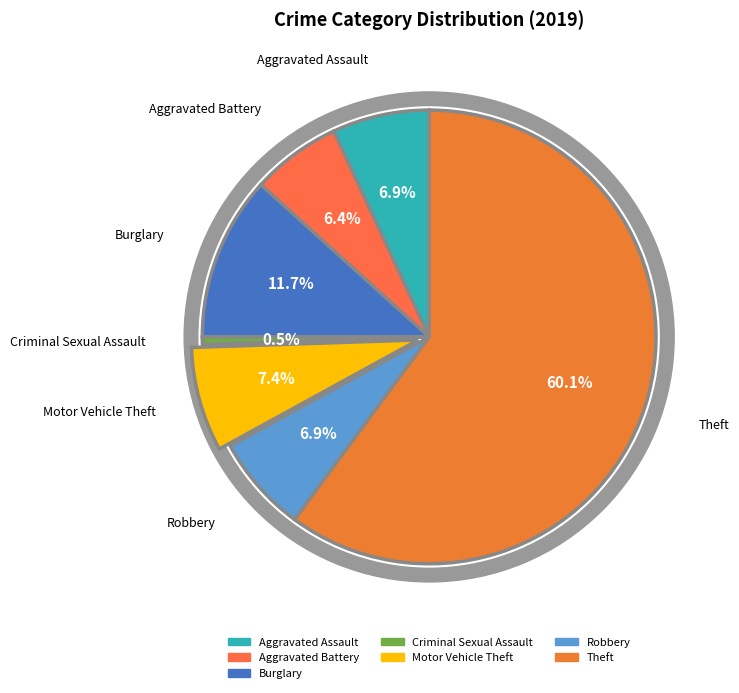

How many segments does this pie chart have?

7